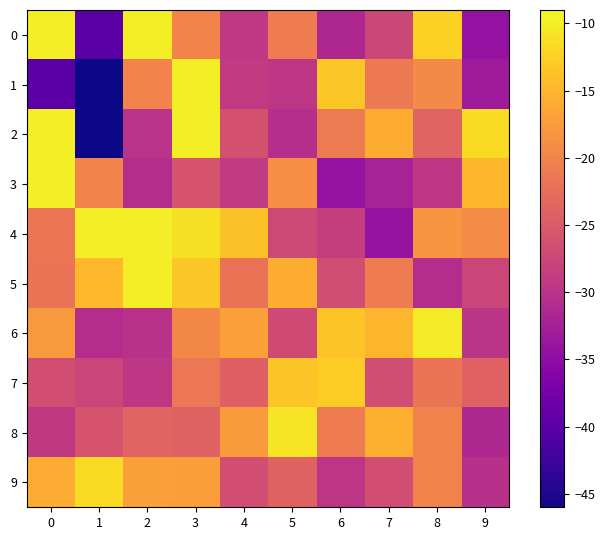

What is the total value across all series at 2?

-211.2